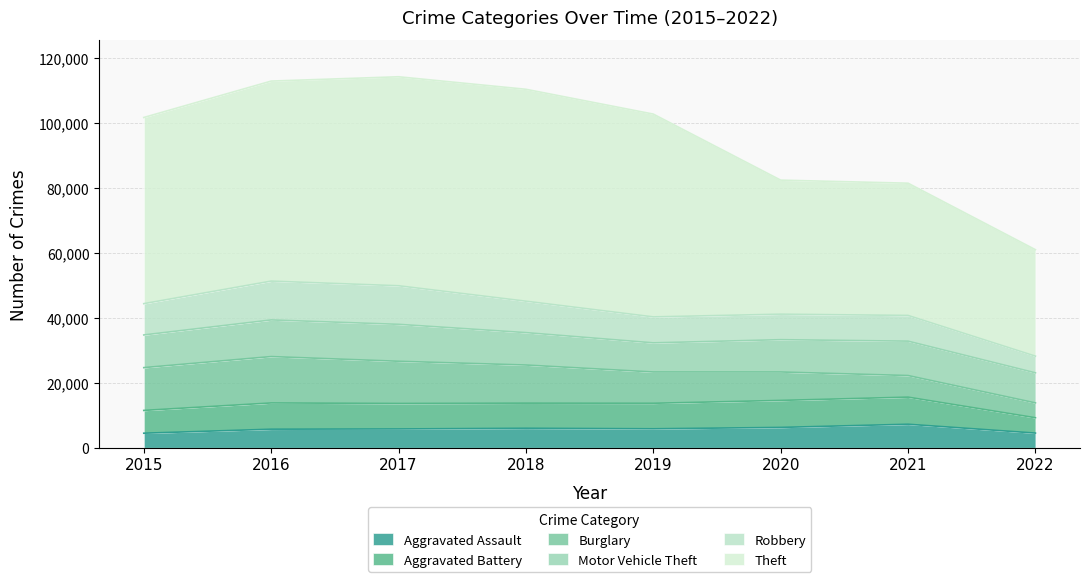

Reading left to right, what are all the values shown in this chart?

Aggravated Assault: 4480	5712	5793	6001	5840	6263	7242	4516
Aggravated Battery: 7018	8085	7845	7735	7857	8319	8348	4726
Burglary: 13184	14289	13001	11746	9639	8754	6654	4574
Motor Vehicle Theft: 10068	11286	11380	9983	8978	9953	10592	9261
Robbery: 9638	11960	11880	9679	7994	7855	7920	5136
Theft: 57347	61618	64380	65281	62478	41295	40740	32800